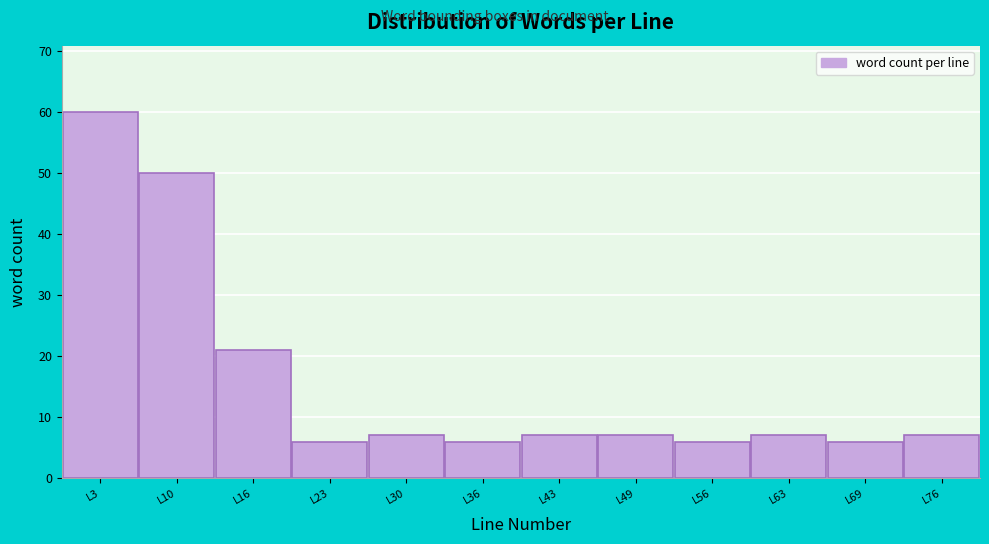

Reading left to right, list all the values displayed in this chart.

L3=60	L10=50	L16=21	L23=6	L30=7	L36=6	L43=7	L49=7	L56=6	L63=7	L69=6	L76=7